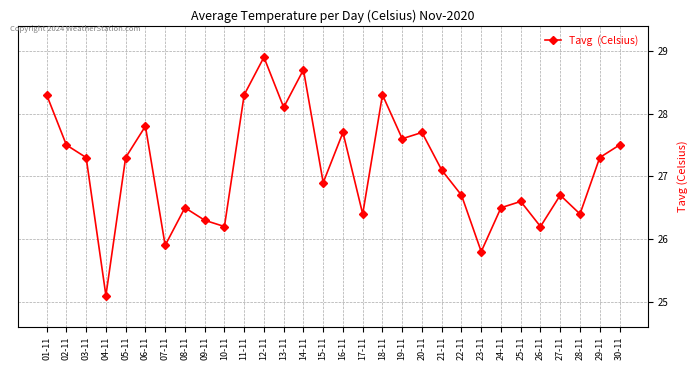

Reading left to right, transcribe all the data shown in this chart.

01-11=28.3	02-11=27.5	03-11=27.3	04-11=25.1	05-11=27.3	06-11=27.8	07-11=25.9	08-11=26.5	09-11=26.3	10-11=26.2	11-11=28.3	12-11=28.9	13-11=28.1	14-11=28.7	15-11=26.9	16-11=27.7	17-11=26.4	18-11=28.3	19-11=27.6	20-11=27.7	21-11=27.1	22-11=26.7	23-11=25.8	24-11=26.5	25-11=26.6	26-11=26.2	27-11=26.7	28-11=26.4	29-11=27.3	30-11=27.5